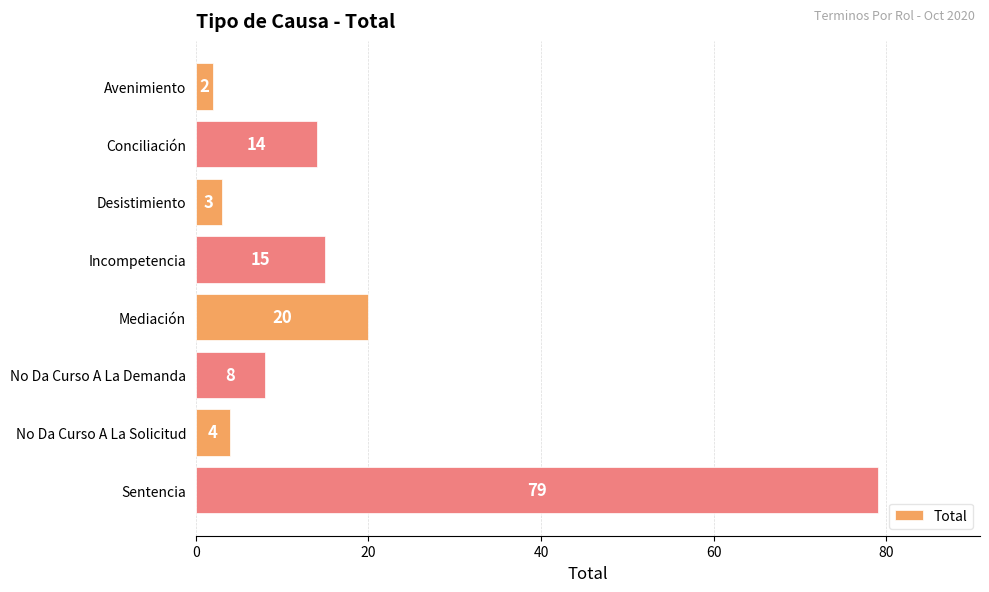

Is it true that the value at Incompetencia is 24?

False